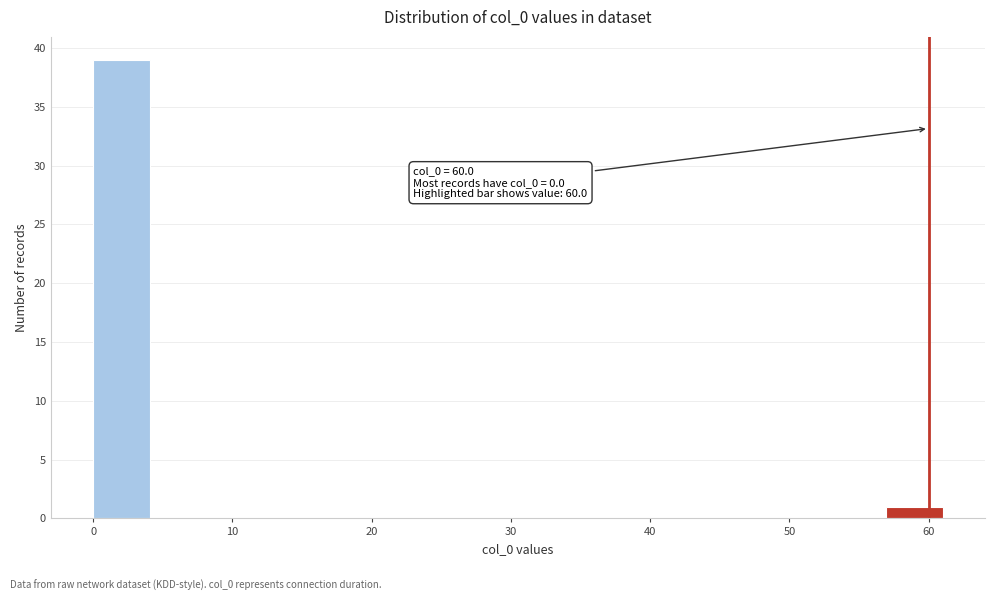

Over which range of the x-axis is the bar tallest?

0 to 4